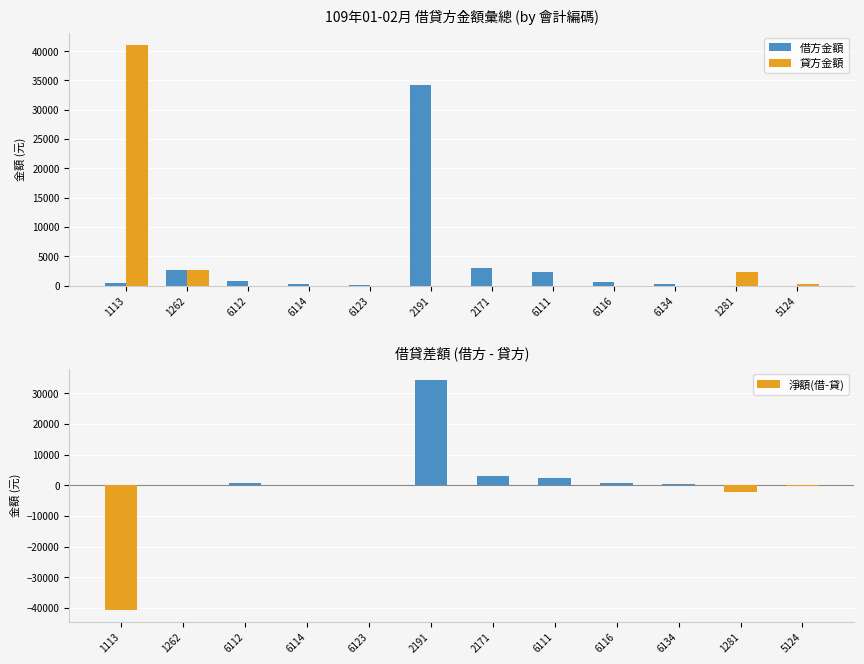

Between 1113 and 1262, which series saw the biggest shift?

淨額(借-貸)